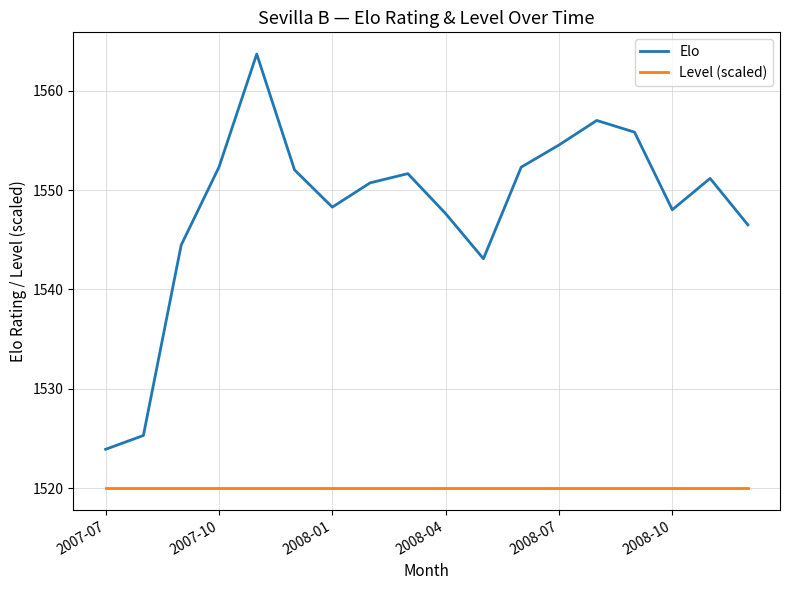

What are all the series names shown in the legend?

Elo, Level (scaled)